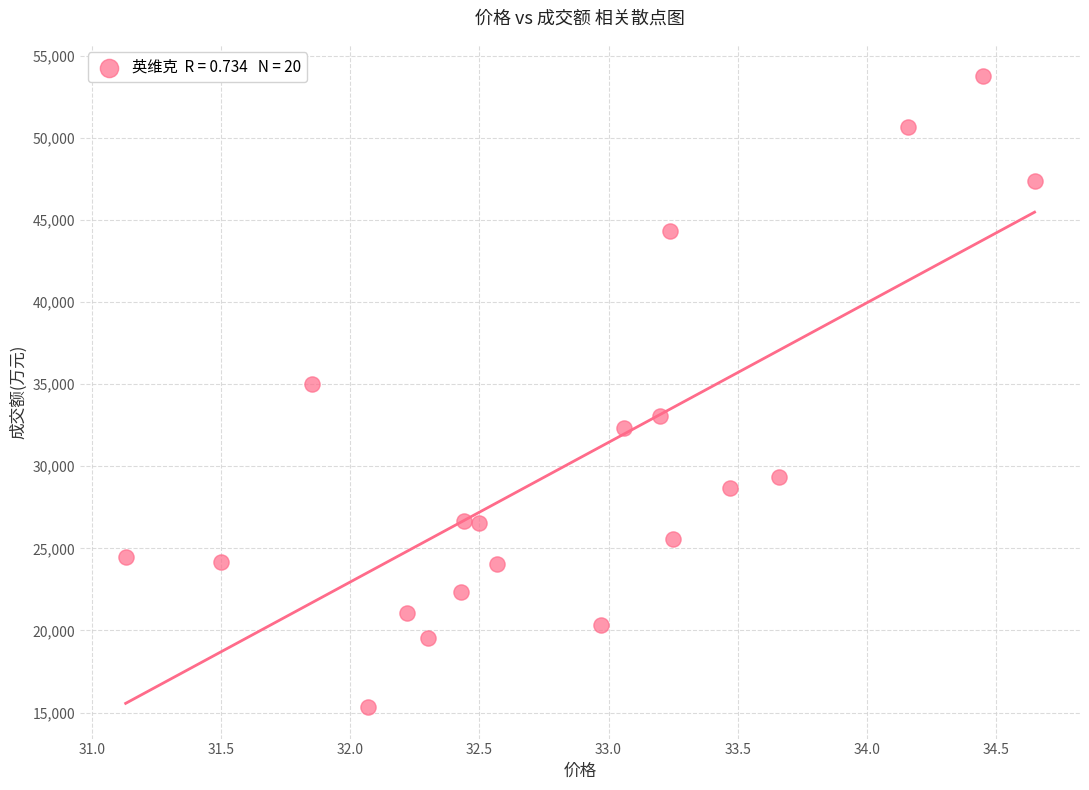

What is the range of Y values (max minus min)?

38395